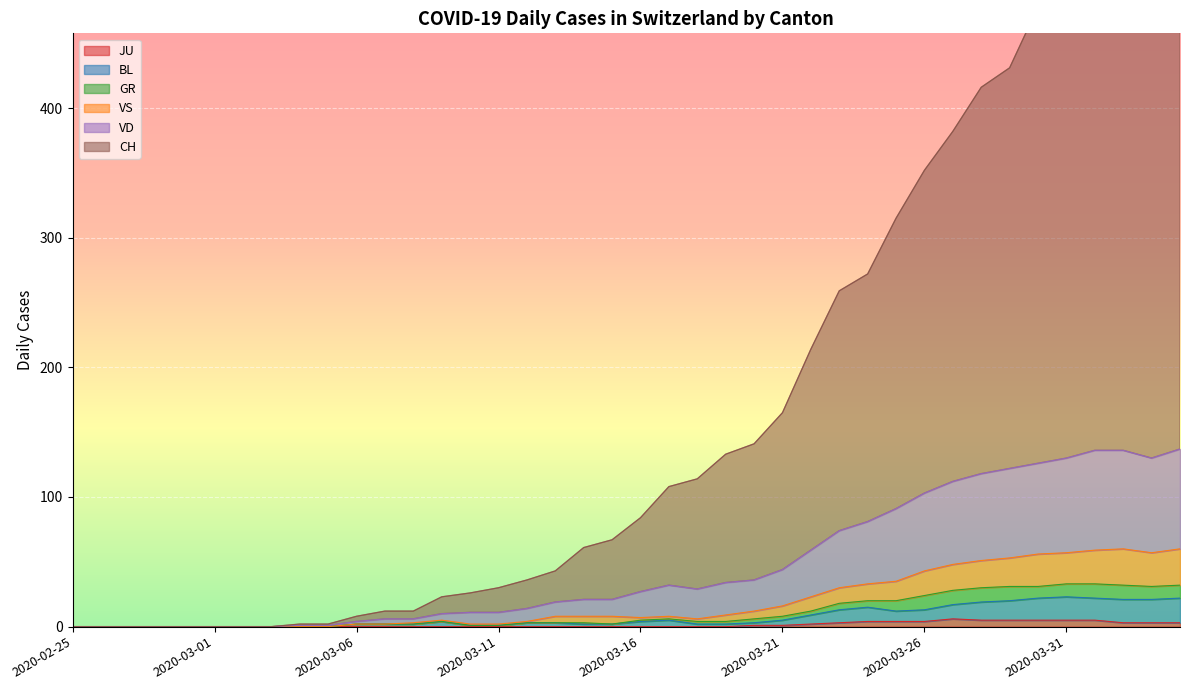

In VS, how many points are lower than both neighbors (excluding endpoints)?

3